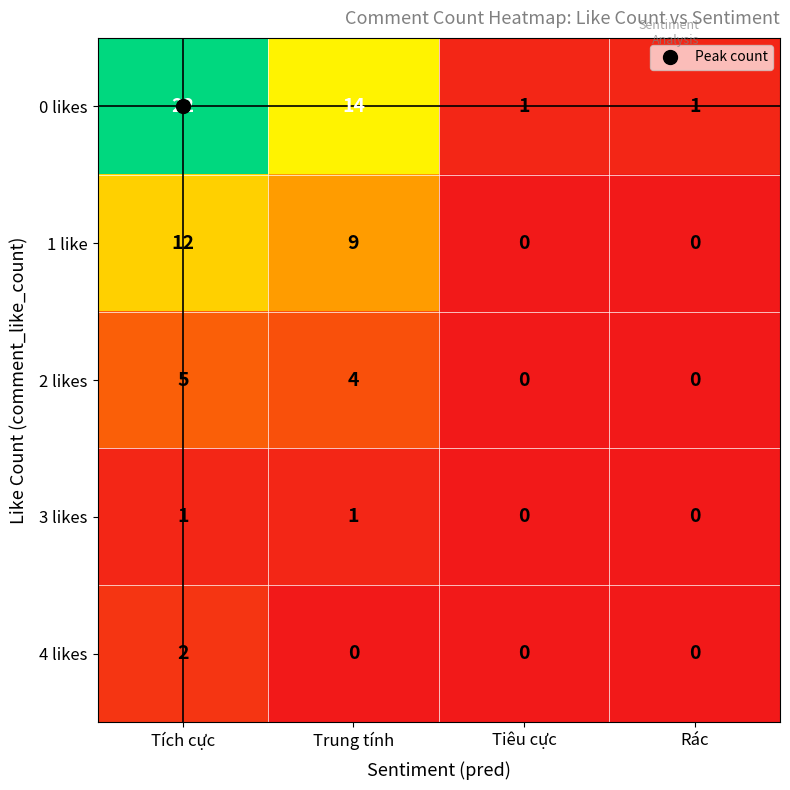

Which category has the highest value across all series?

Tích cực